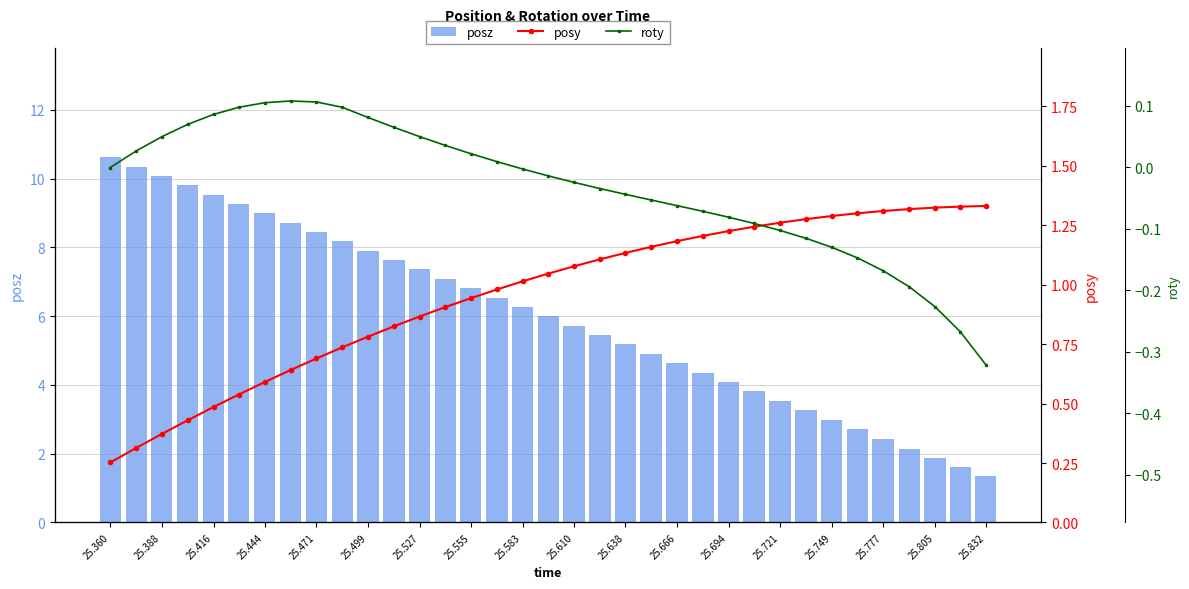

What is the difference between the maximum and minimum values in the posz series?

9.3